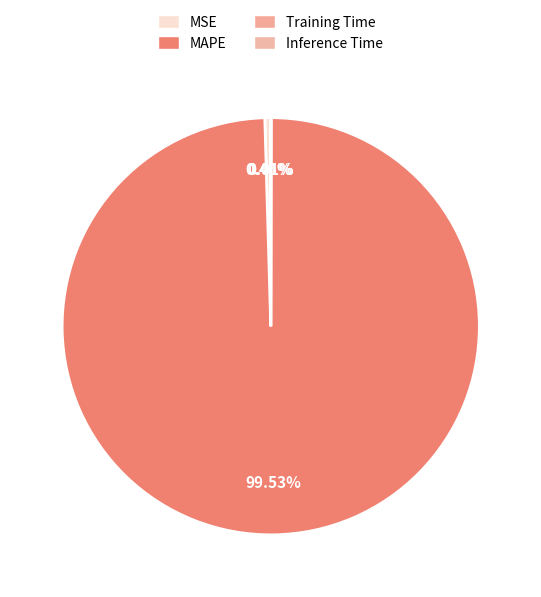

Rank the categories by value from highest to lowest.

MAPE, MSE, Training Time, Inference Time